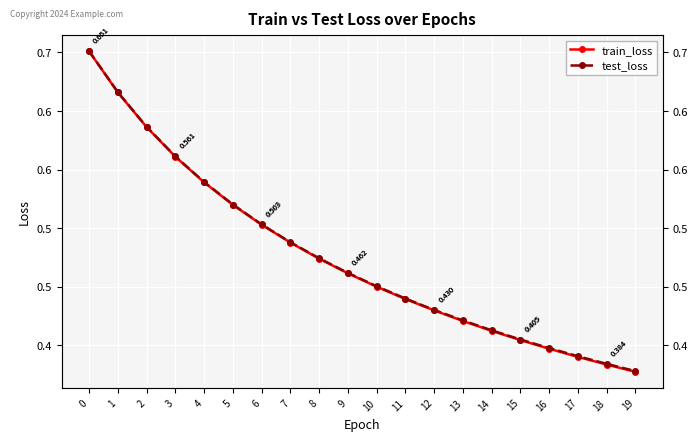

The value of test_loss at 3 is 0.4. True or false?

False